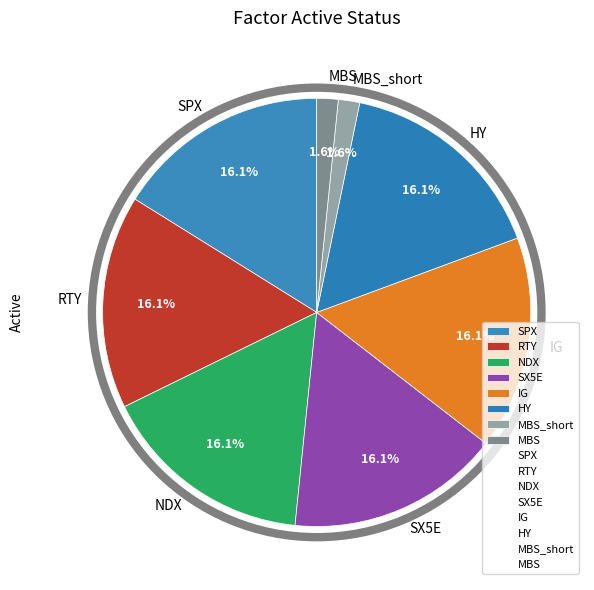

True or false: HY accounts for 27% of the total.

False